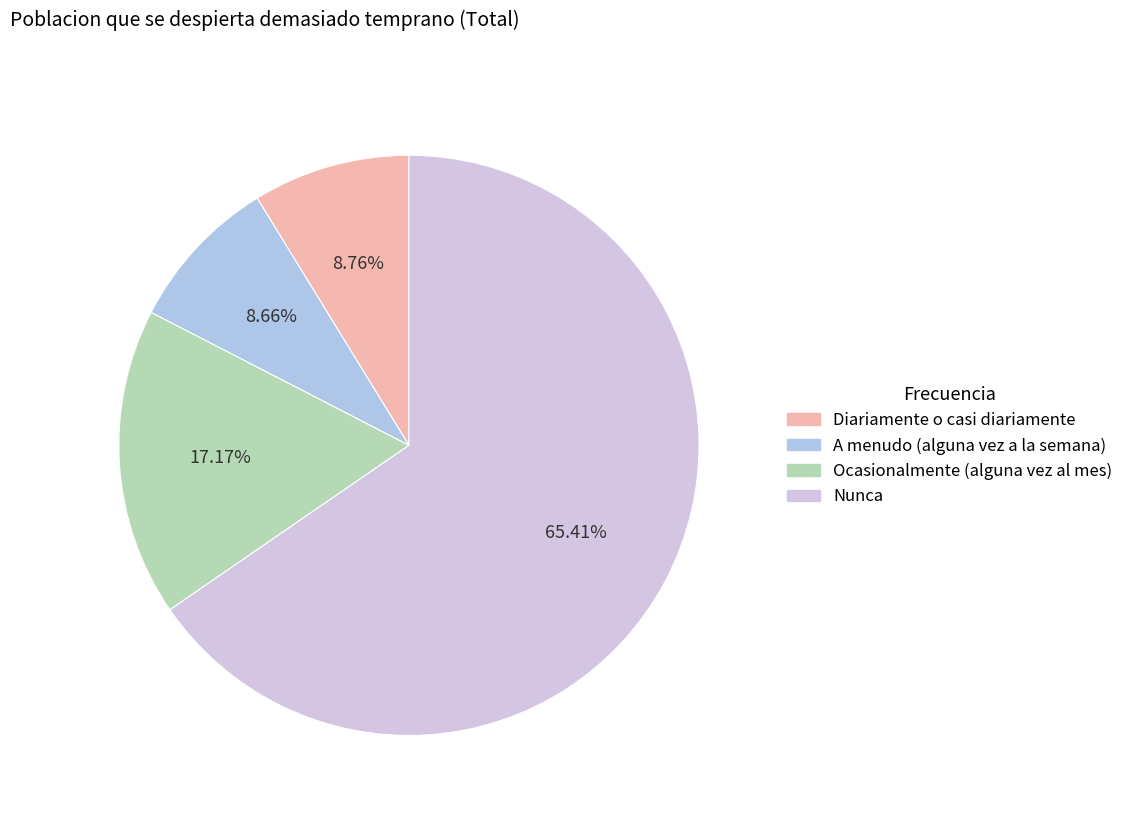

What is the largest slice in the pie chart?

Nunca